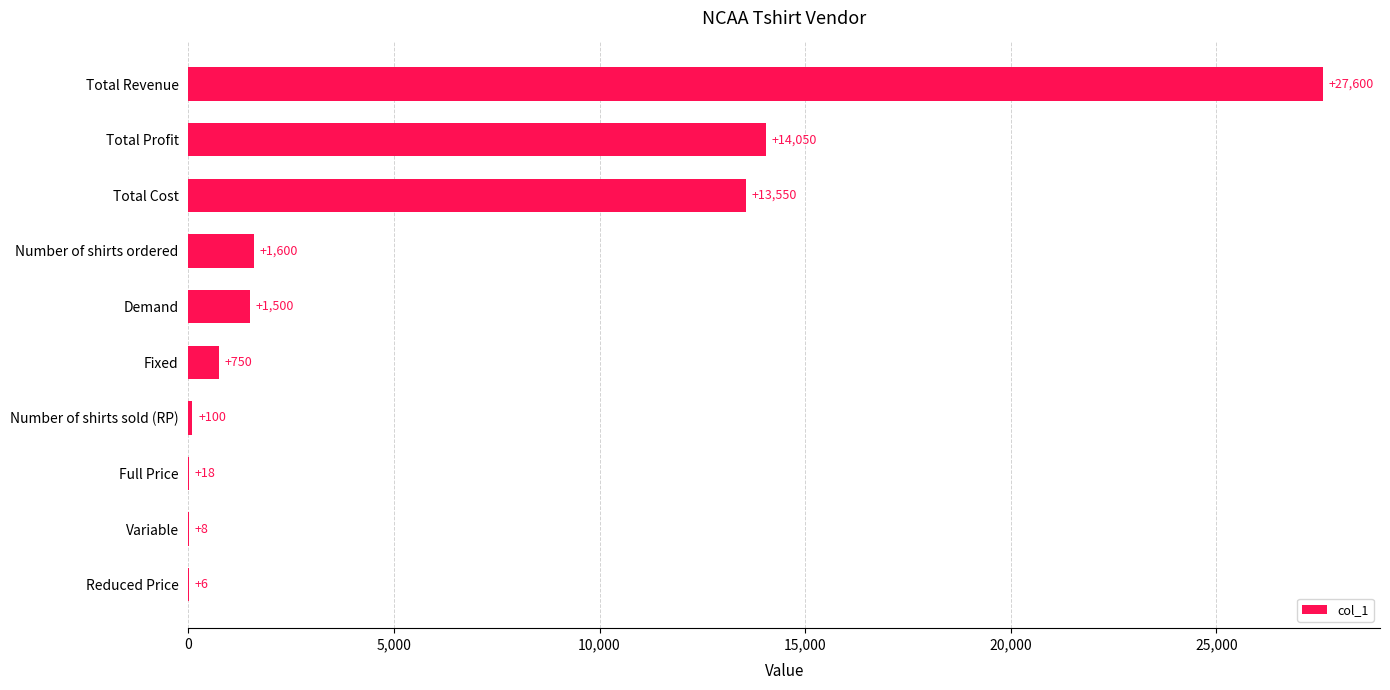

What is the change in value from Demand to Total Cost?

+12050